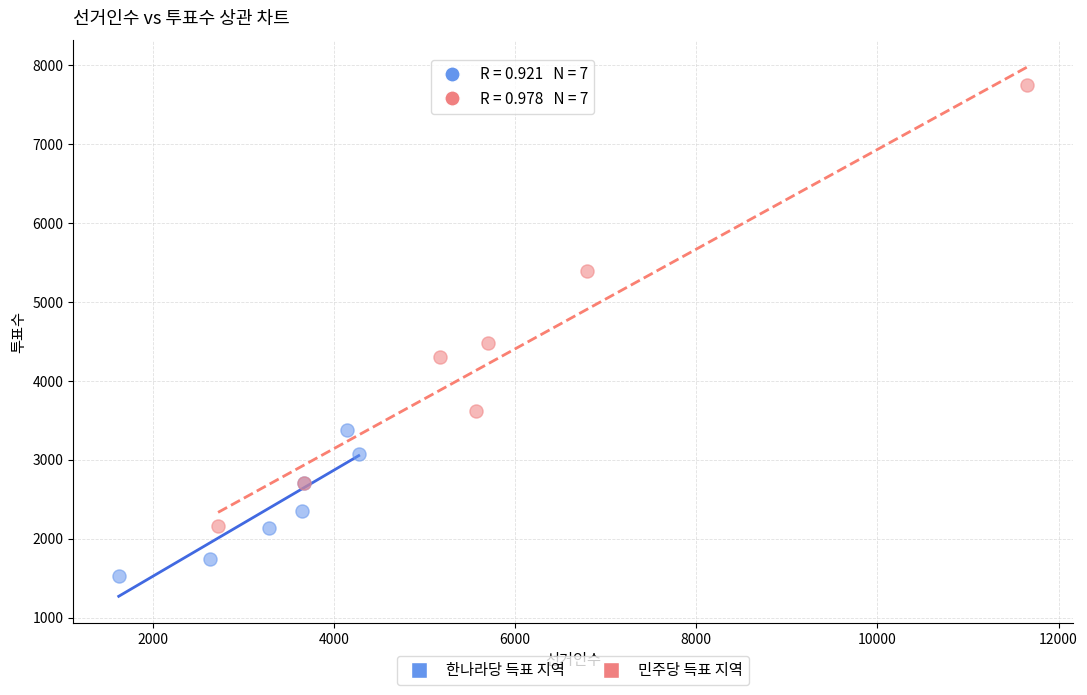

Which series contains the lowest Y value?

한나라당 득표 지역